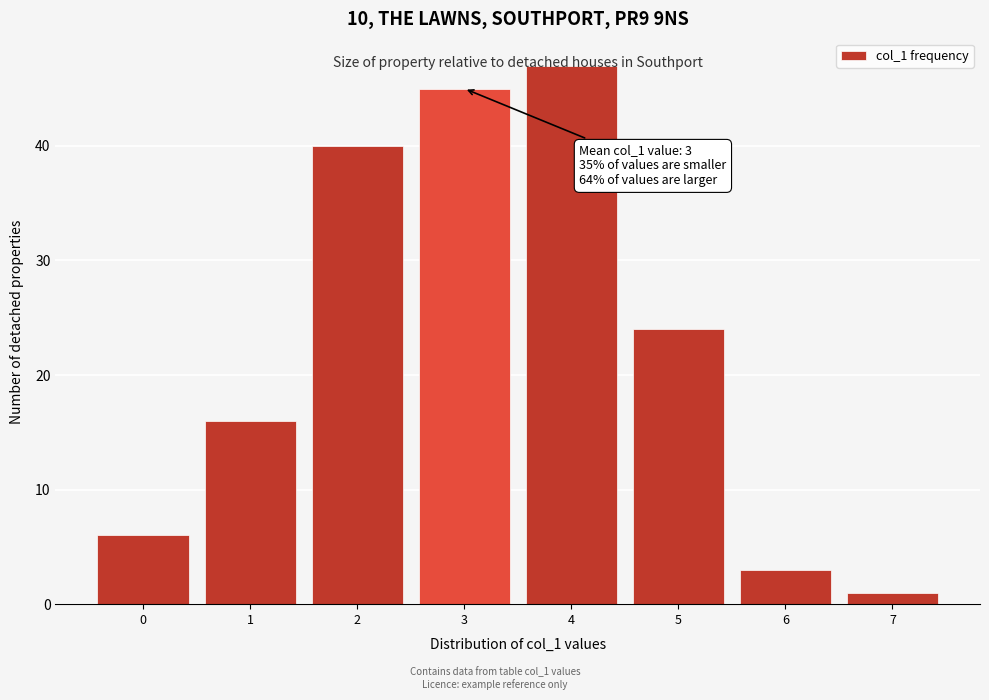

What is the value of the 2nd bar from the left?

16